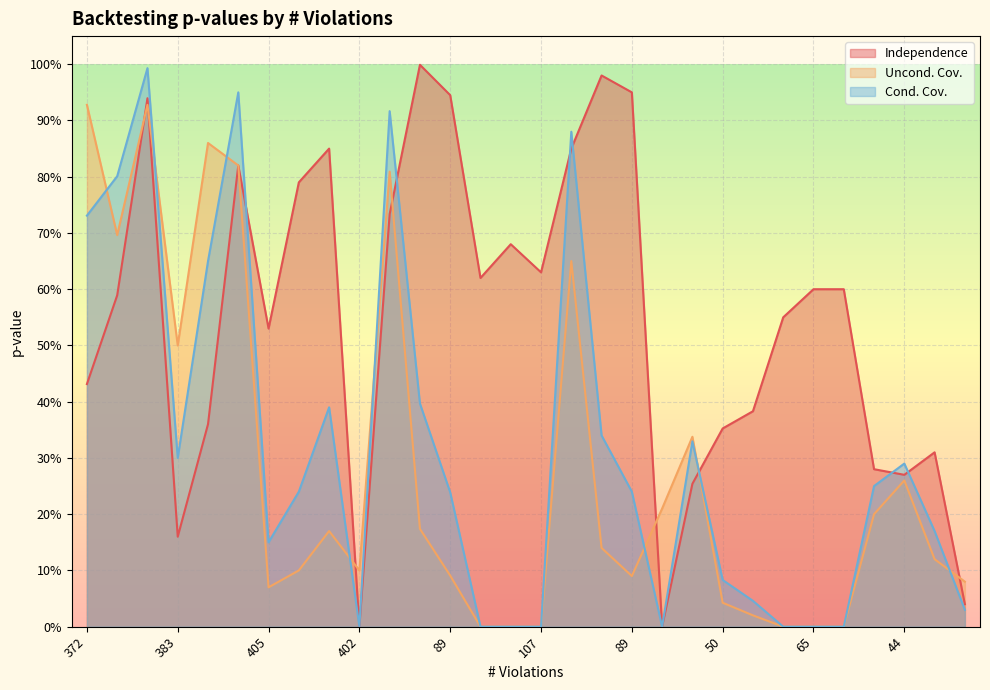

How many interior local peaks does the Uncond. Cov. series have?

7